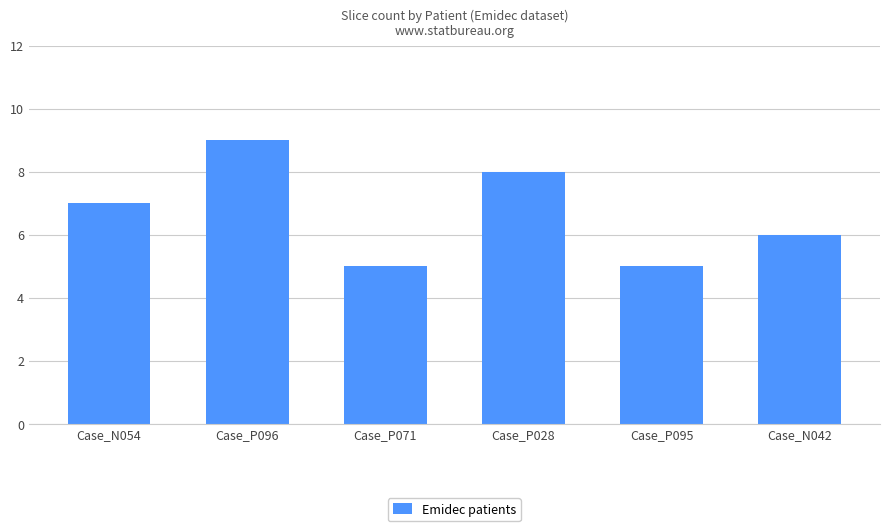

Which label corresponds to the largest value in the chart?

Case_P096